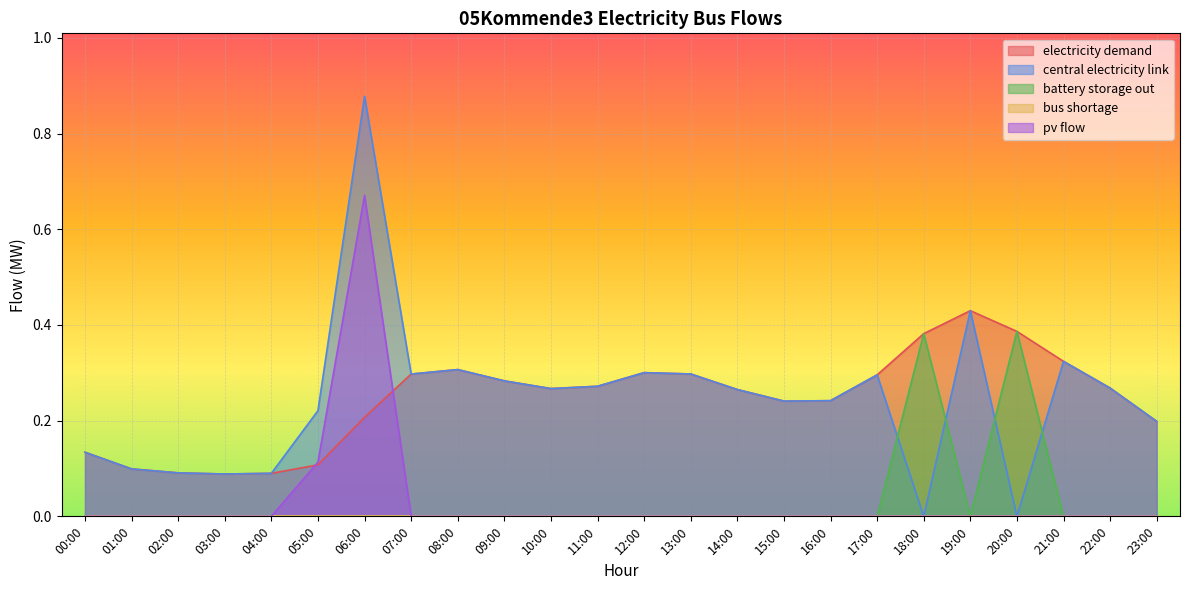

How many data points in central_electricity_link are above 0?

22